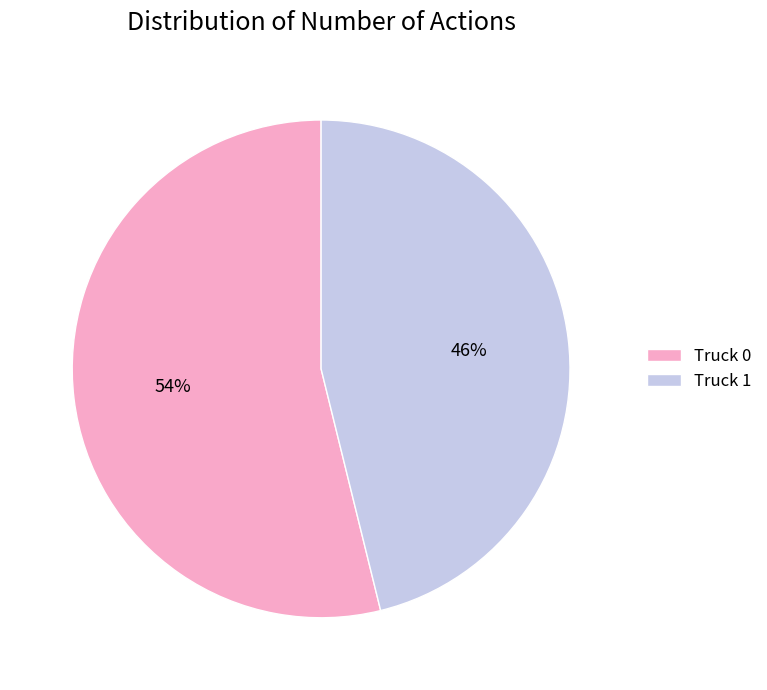

What percentage is the Truck 1 slice, to the nearest percent?

46%